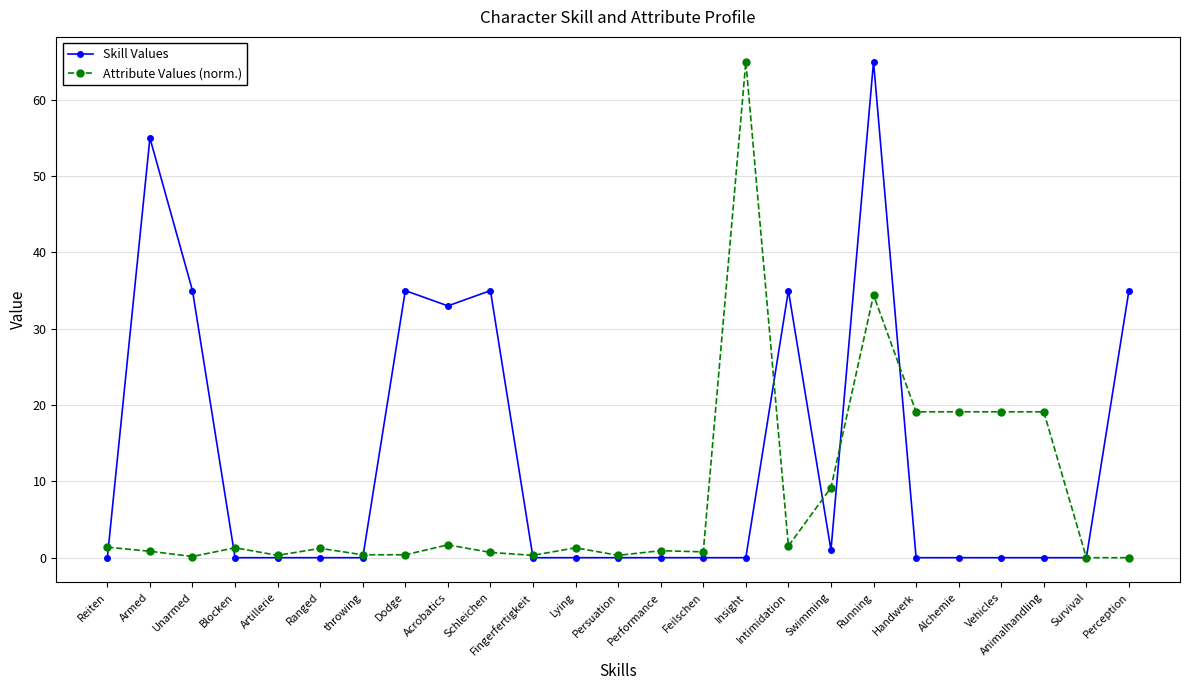

What is the spread (max minus min) of values at Running?

30.6